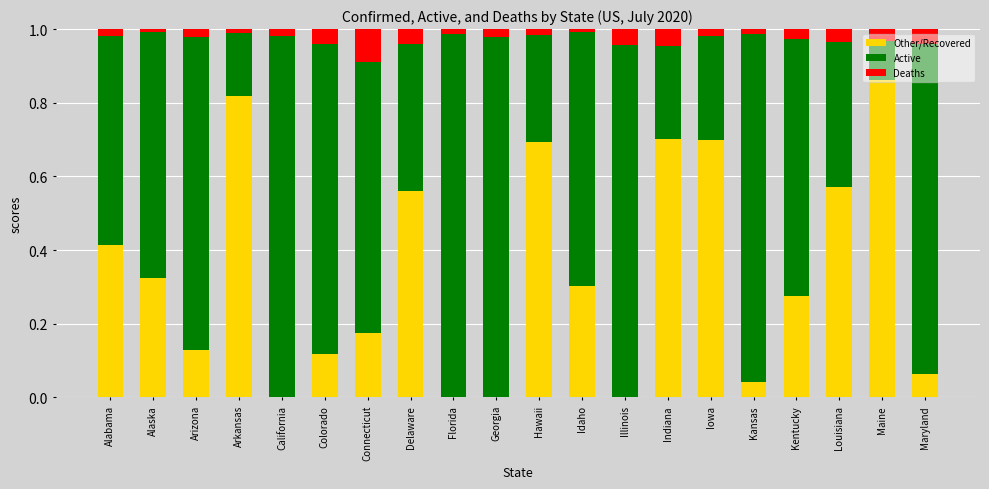

What is the sum of the Other/Recovered values at Louisiana and Delaware?

1.1